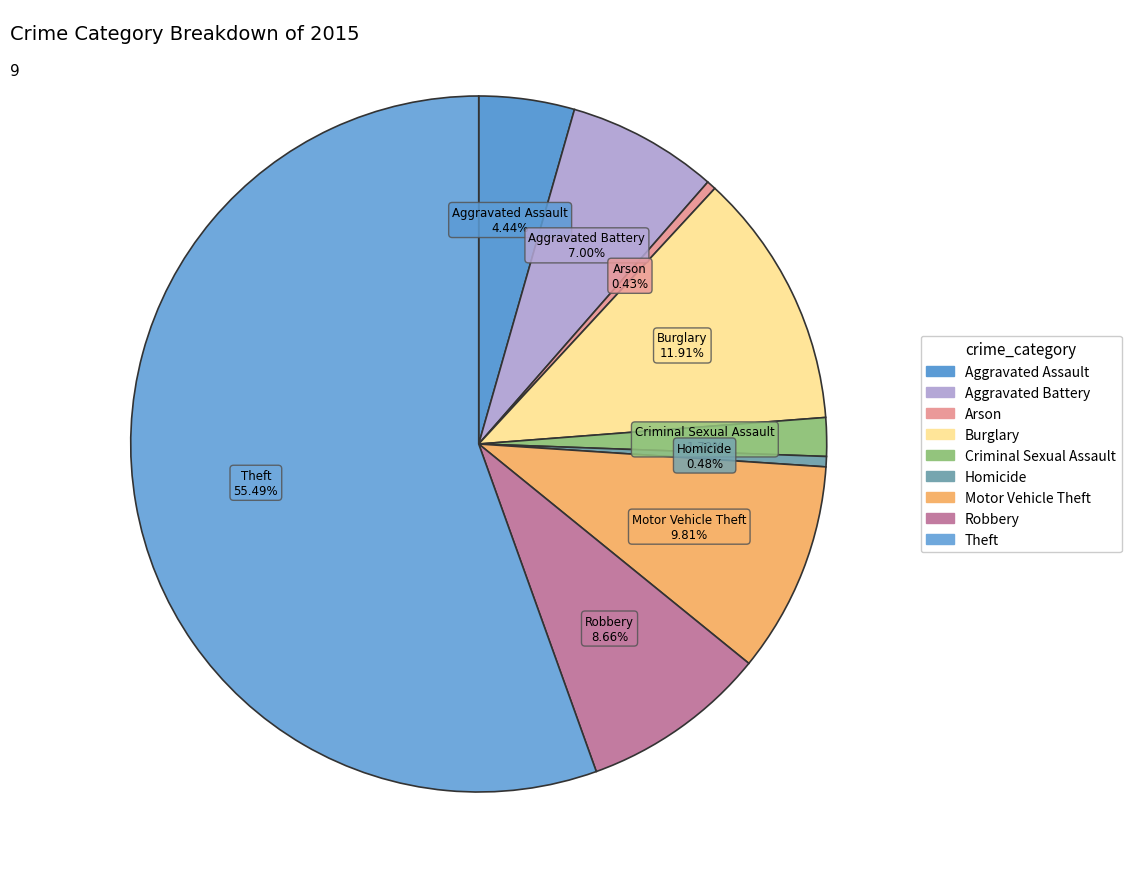

How many segments does this pie chart have?

9